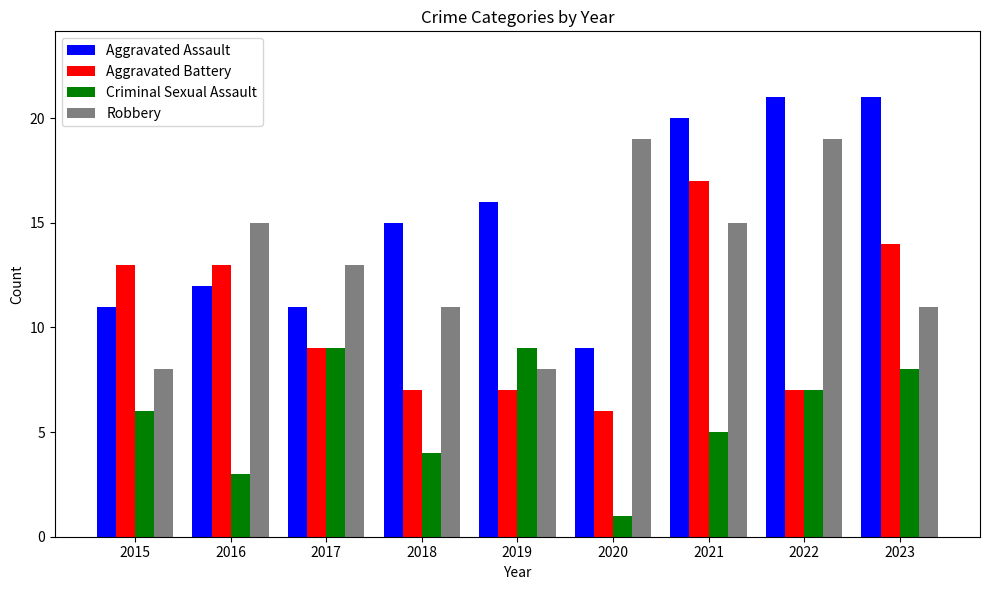

Reading right to left, list all the values displayed in this chart.

Aggravated Assault: 21	21	20	9	16	15	11	12	11
Aggravated Battery: 14	7	17	6	7	7	9	13	13
Criminal Sexual Assault: 8	7	5	1	9	4	9	3	6
Robbery: 11	19	15	19	8	11	13	15	8